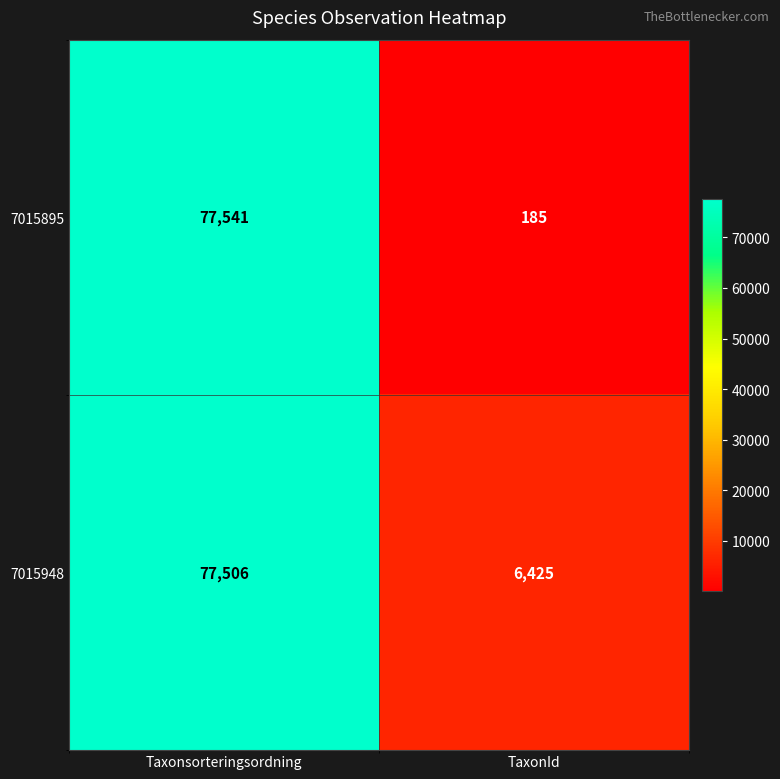

How many series are shown in this chart?

2